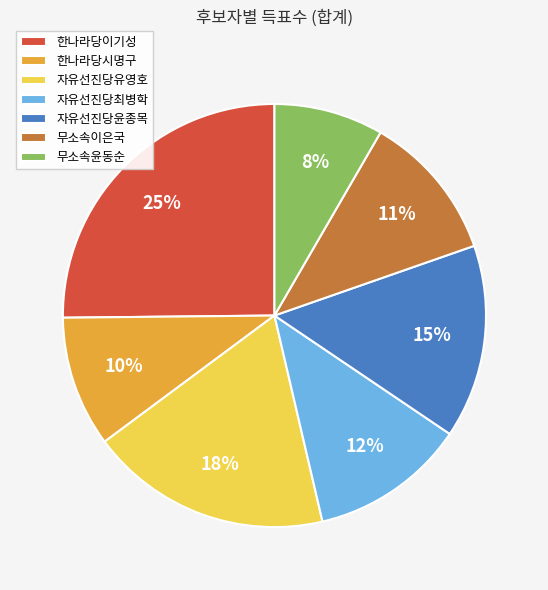

Is it true that 자유선진당윤종목 is 15% of the pie?

True